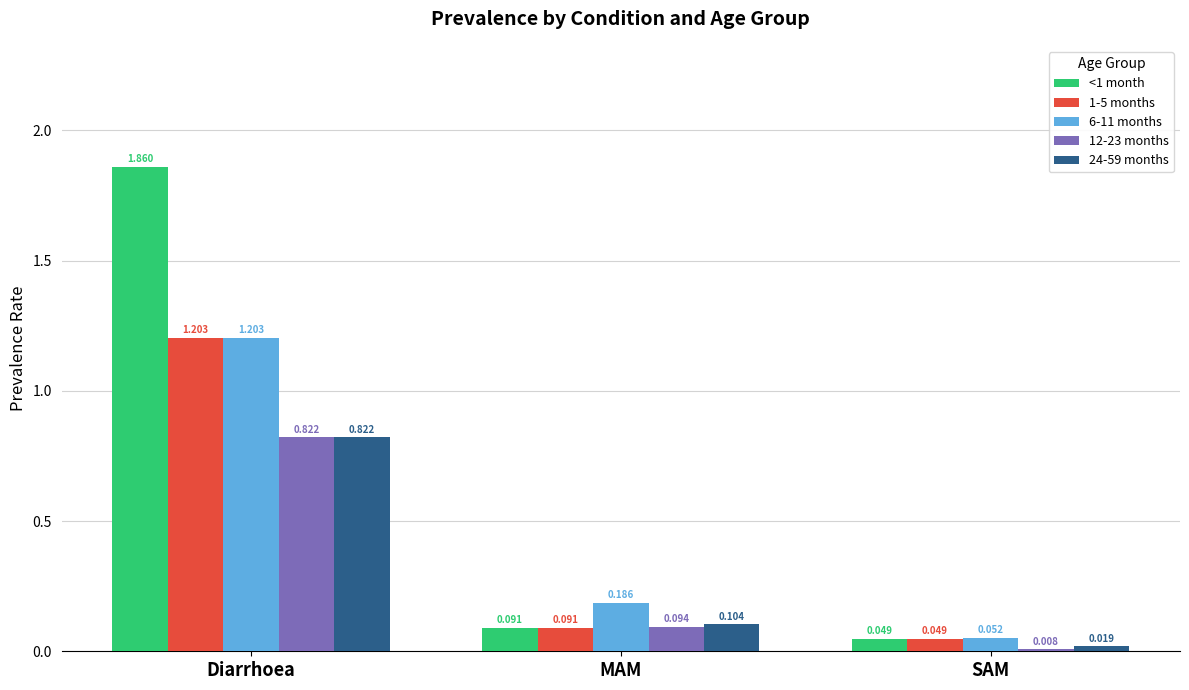

At which label is 12-23 months closest to 0?

SAM